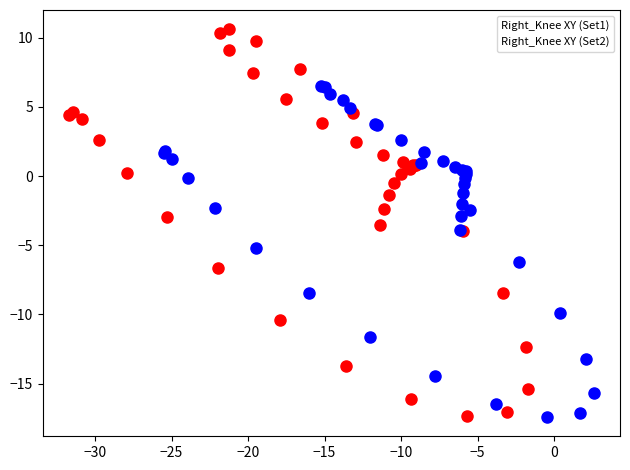

Which series reaches the maximum Y coordinate?

Right_Knee XY (Set1)